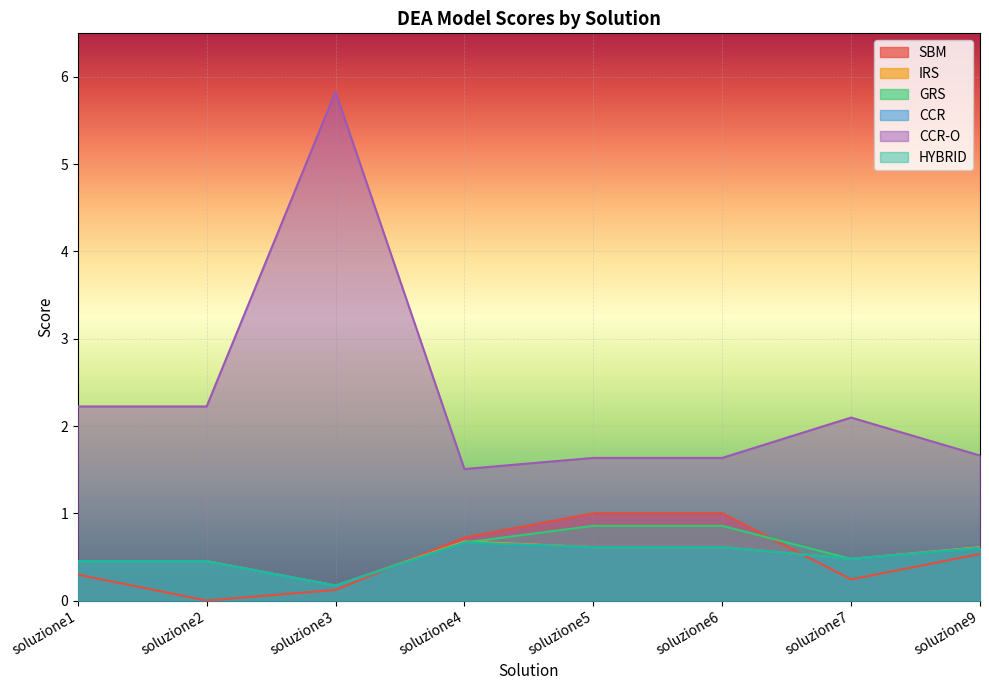

Which label corresponds to the largest value in the chart?

soluzione3